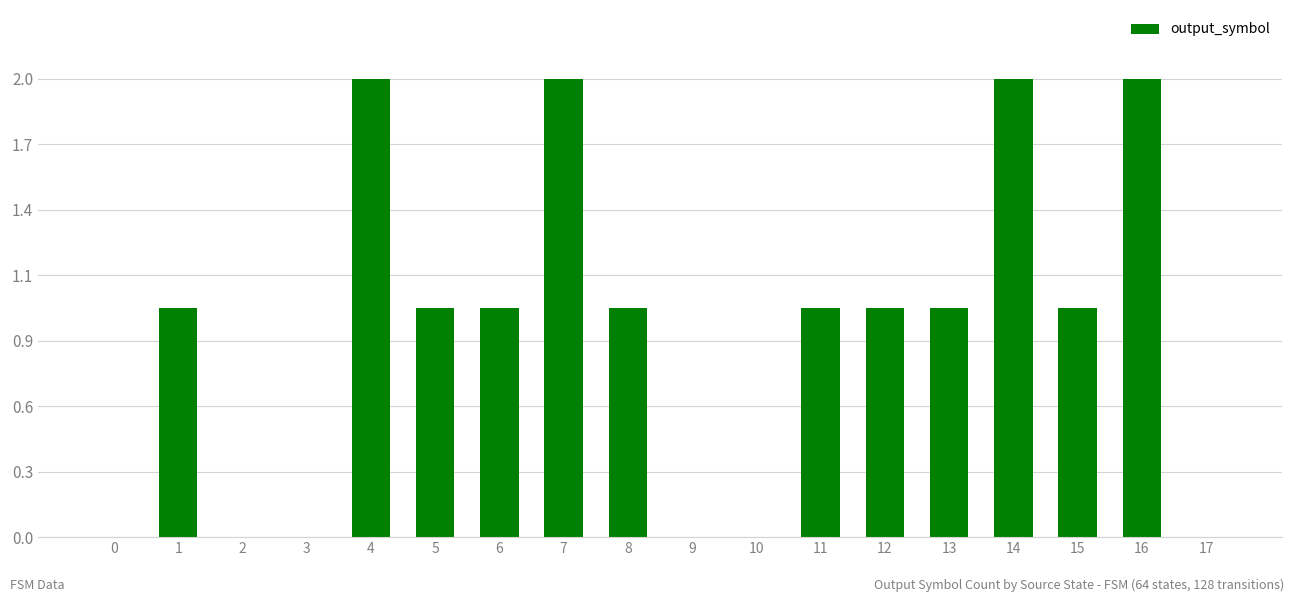

List the labels in order of value, smallest first.

0, 2, 3, 9, 10, 17, 1, 5, 6, 8, 11, 12, 13, 15, 4, 7, 14, 16